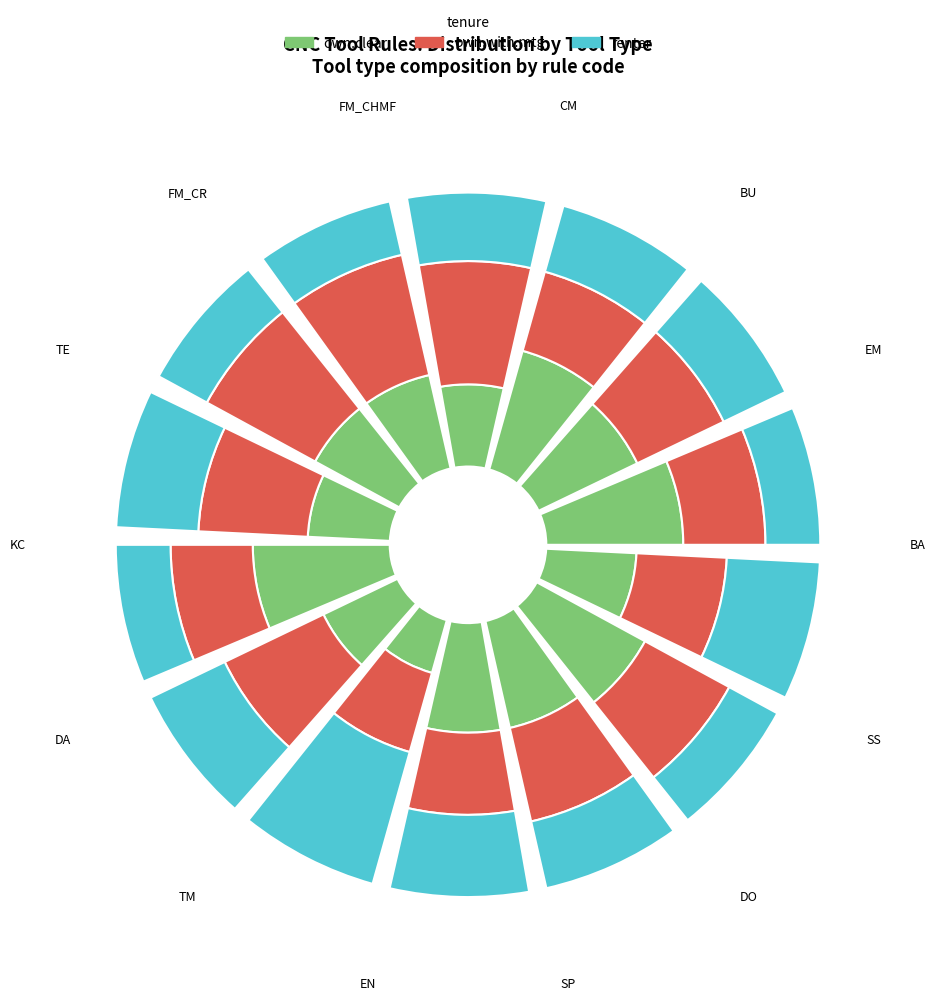

How much of the chart is everything except BU?

91.4%